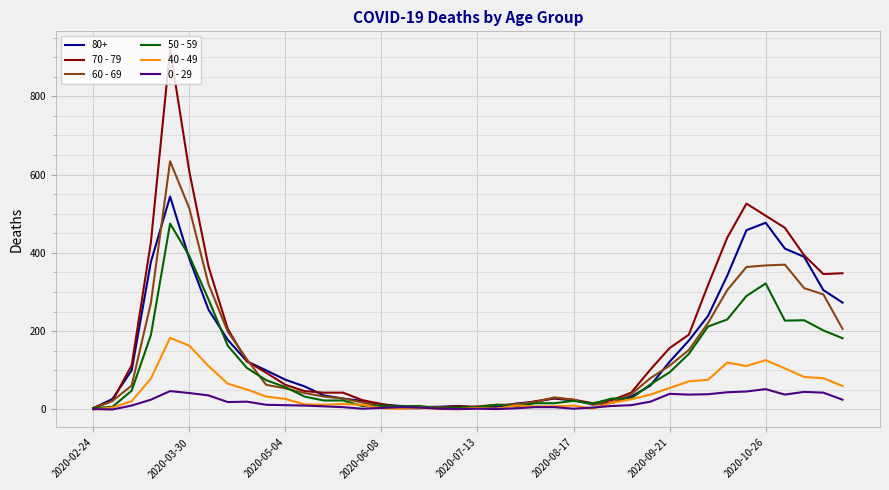

What is the greatest value displayed?

920